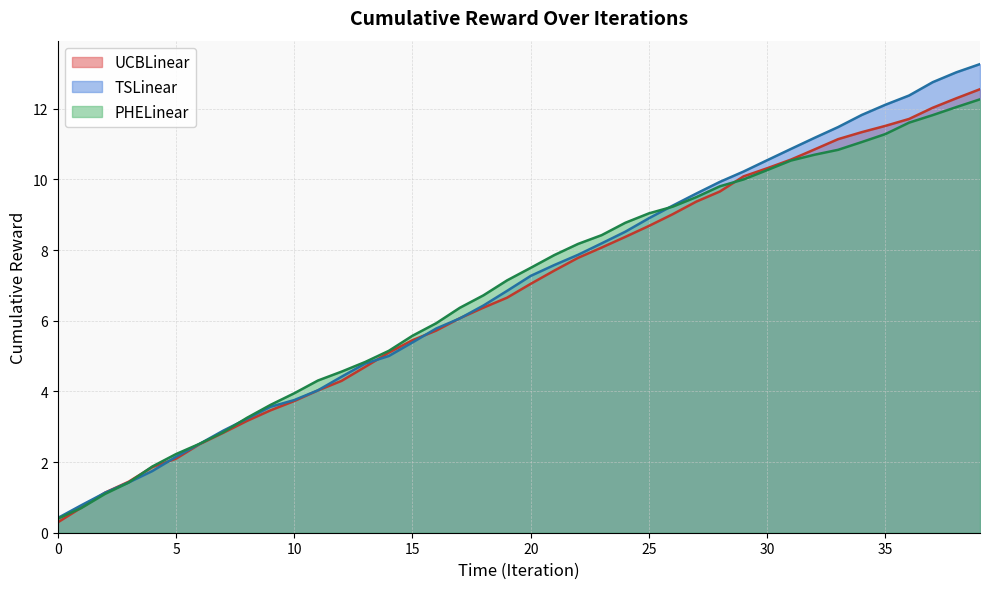

At which label does PHELinear first exceed 7?

19